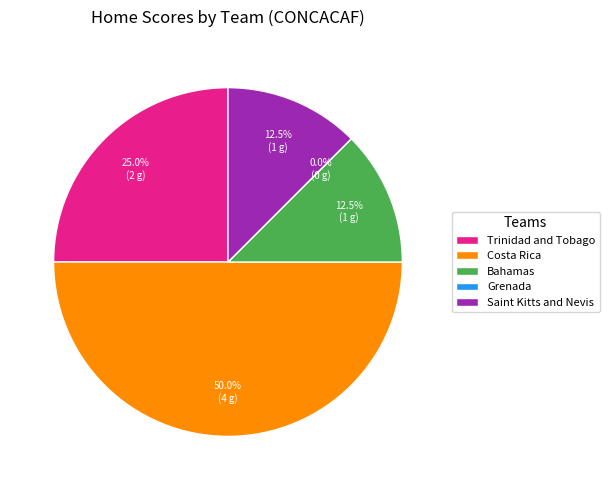

What is the total percentage of Bahamas and Grenada?

12.5%